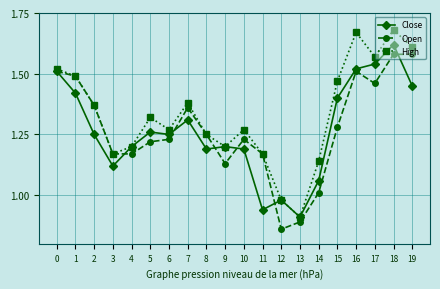

Which series has the widest spread of values?

High